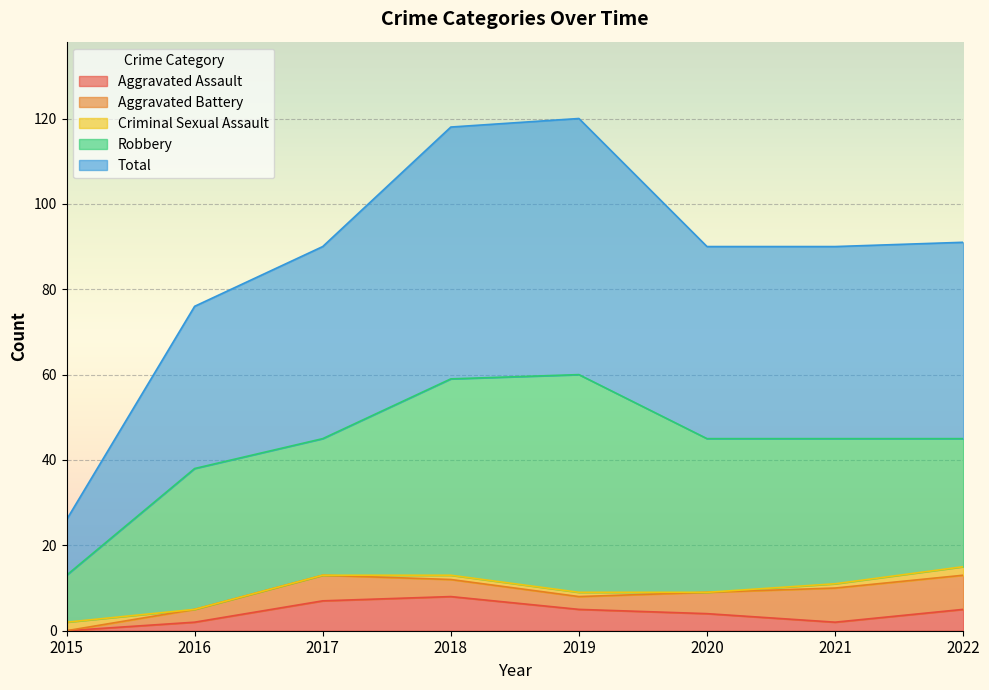

Is it true that Aggravated Assault equals 2 at 2016?

True